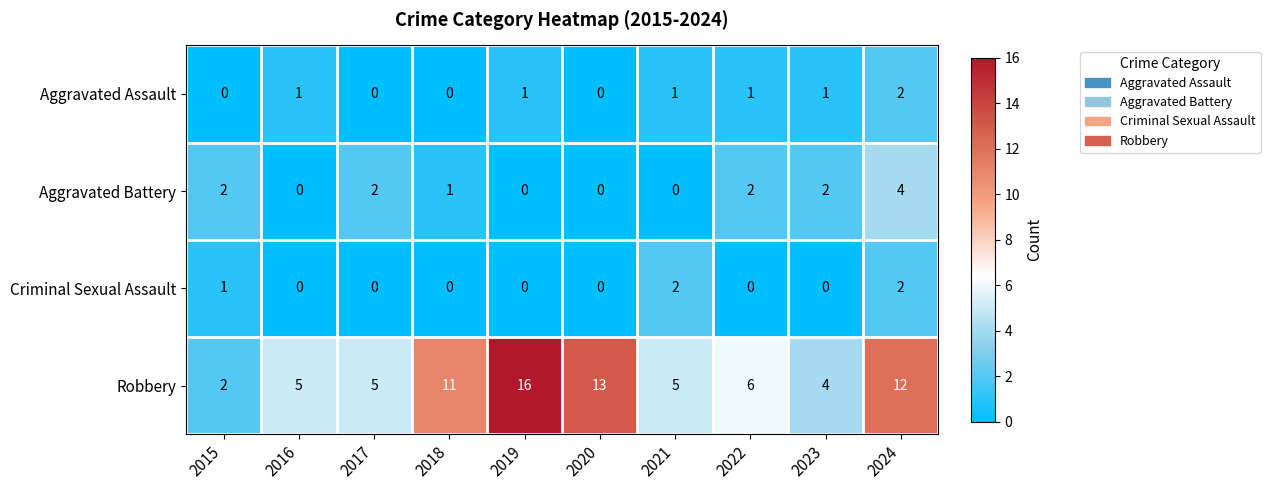

Which series has the largest total across all categories?

Robbery